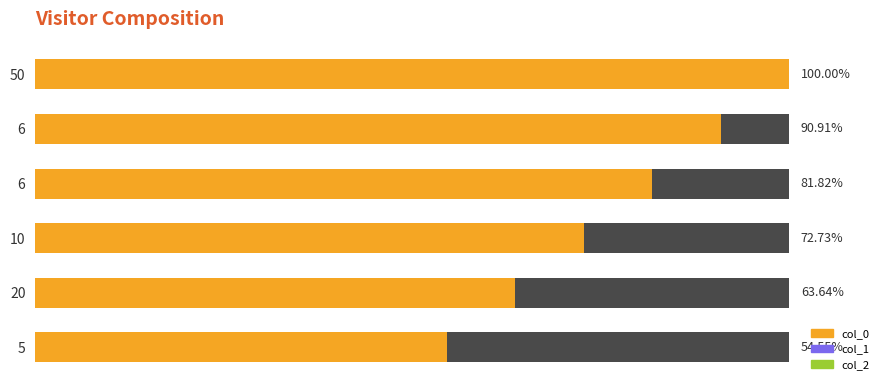

List the series in order of their peak value, lowest first.

col_1, col_2, col_0